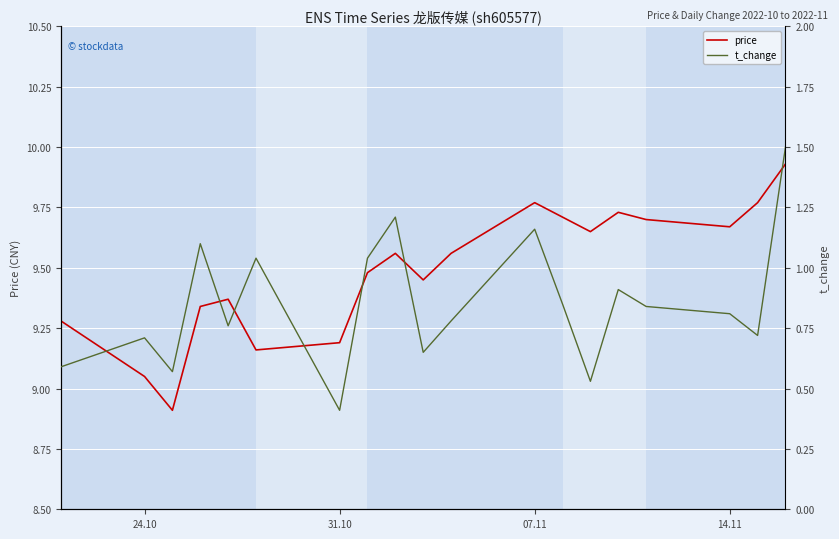

What is the minimum value for price?

8.9